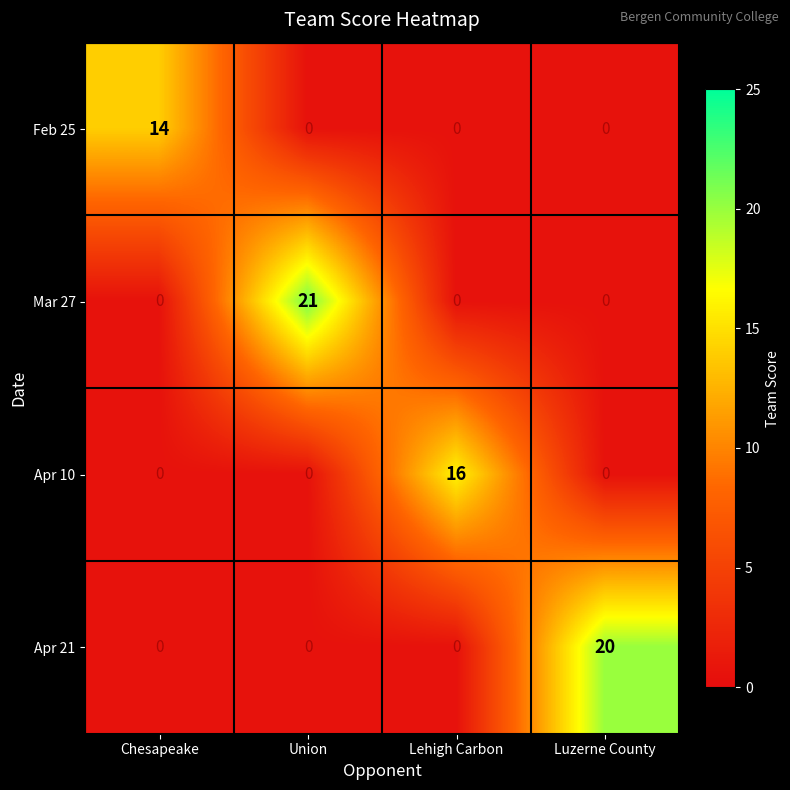

Which category has the highest value in the Mar 27 series?

Union